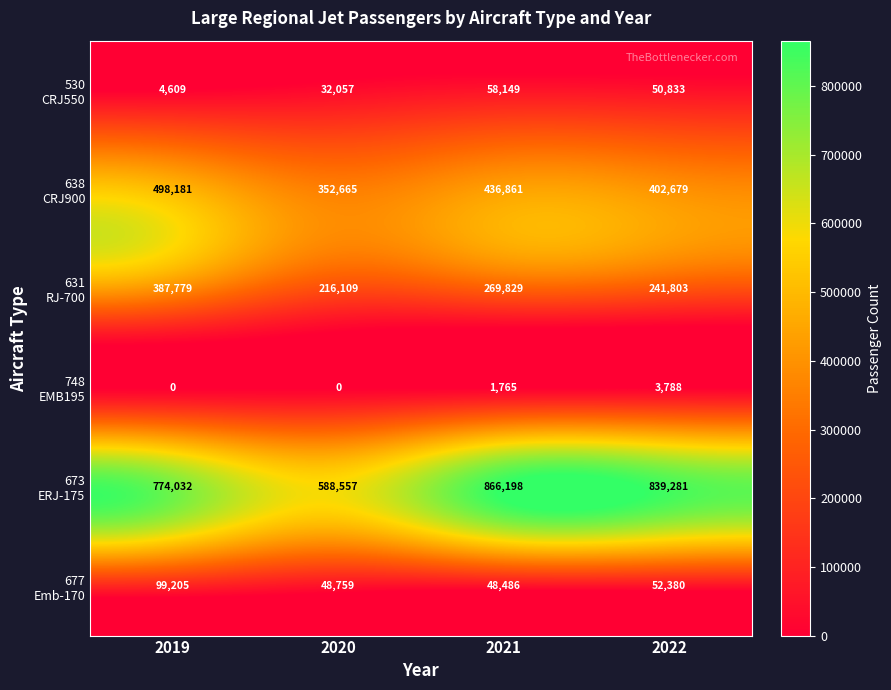

What is the total value across all series at 2020?

1238147